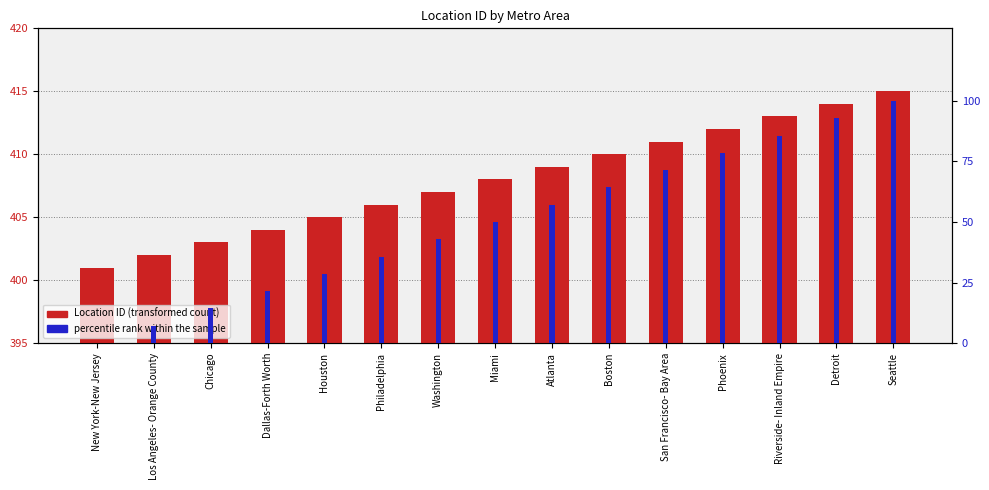

What is the maximum value for Location ID?

415.0